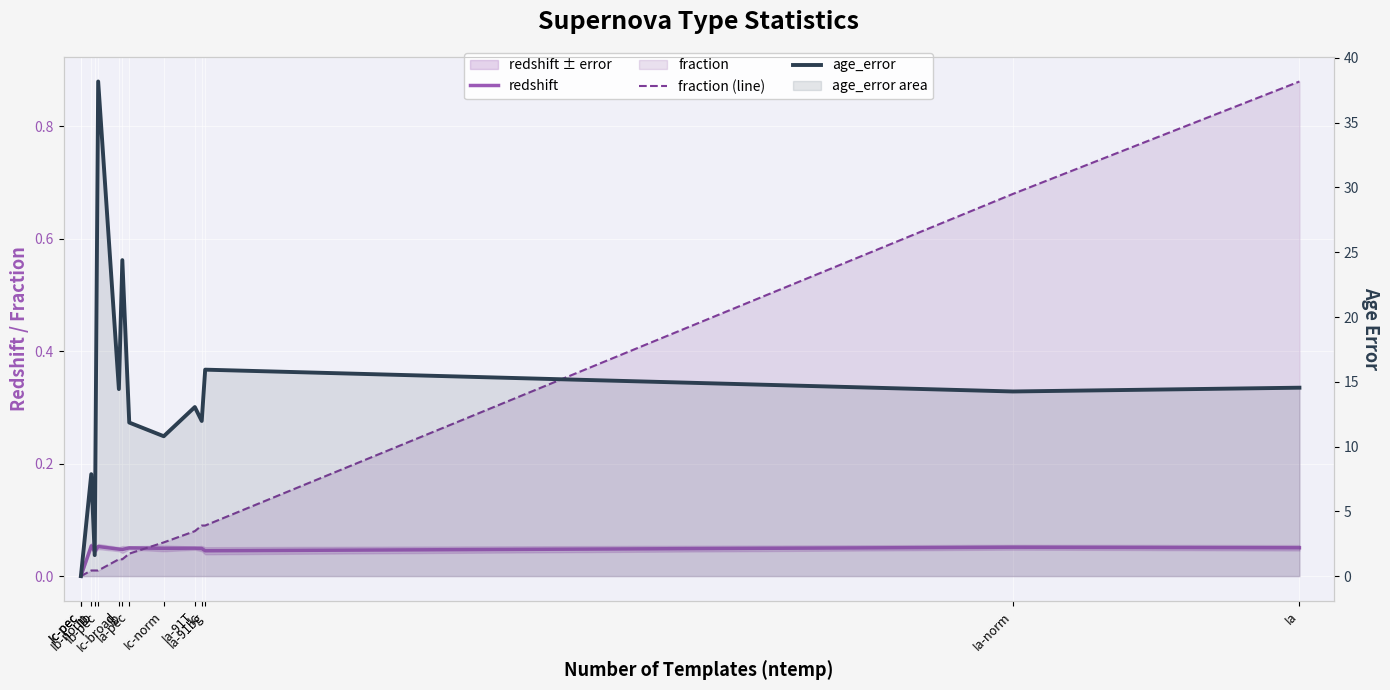

The age_error series shows 11.9 at Ia-pec. True or false?

True